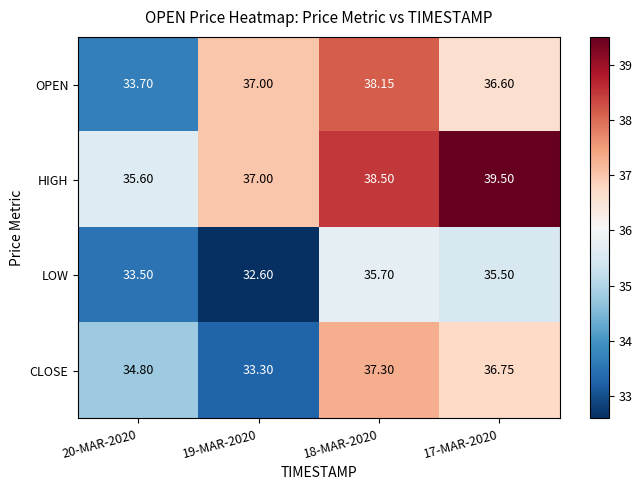

Which series has the largest range (max minus min)?

OPEN